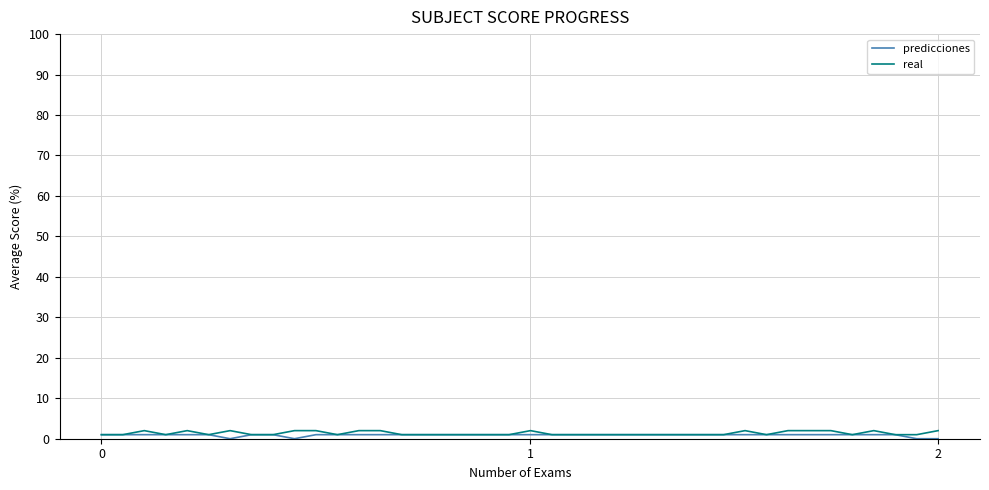

At which label is predicciones closest to 0?

6